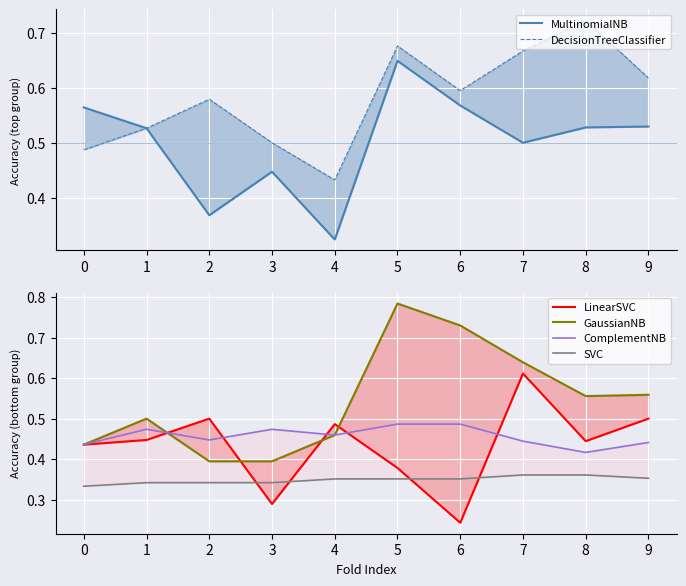

Read the SVC value at 6.

0.4